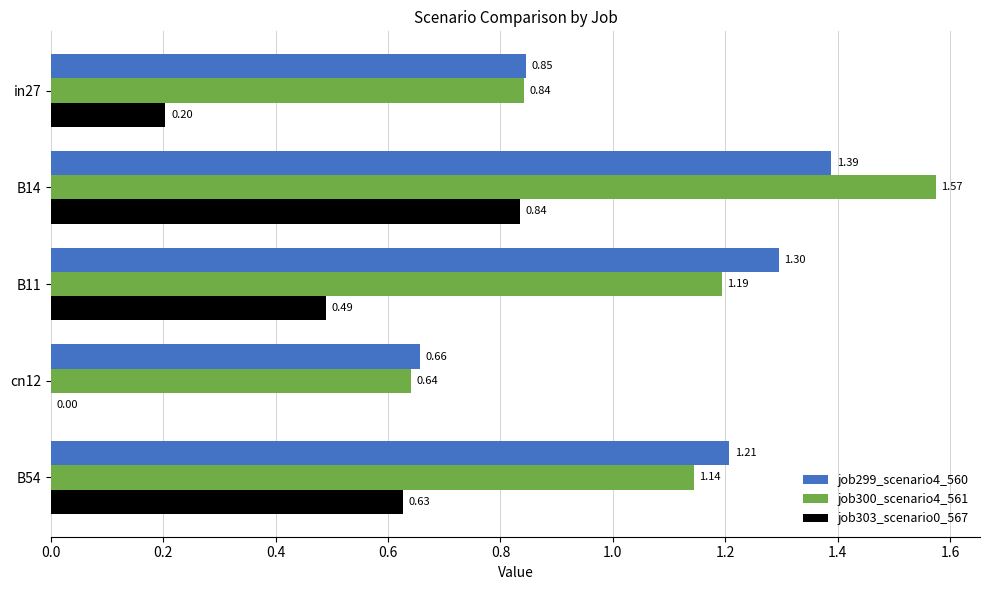

Between B14 and B11, which series saw the biggest shift?

job300_scenario4_561